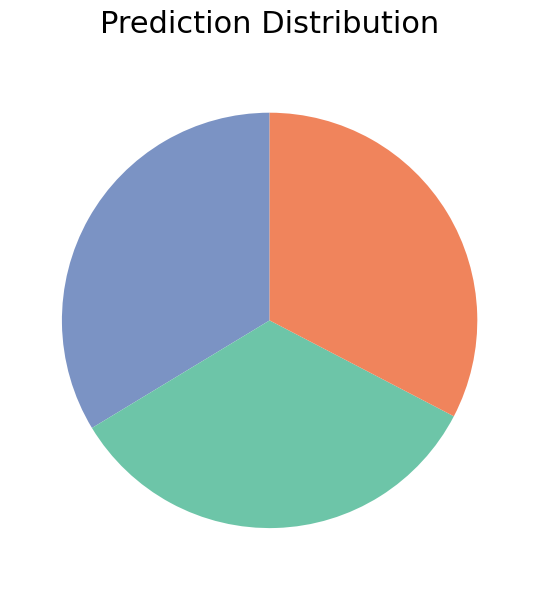

Is there a majority slice in this chart?

No